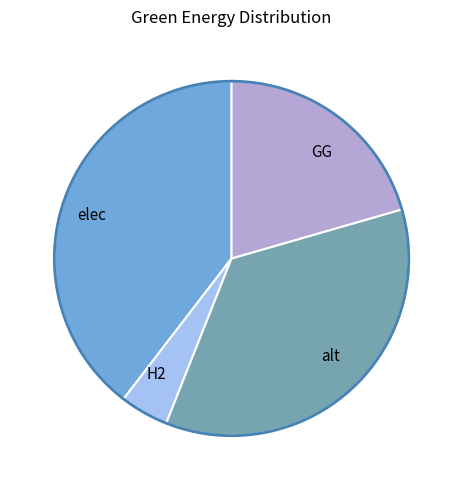

Does any single category account for the majority?

No